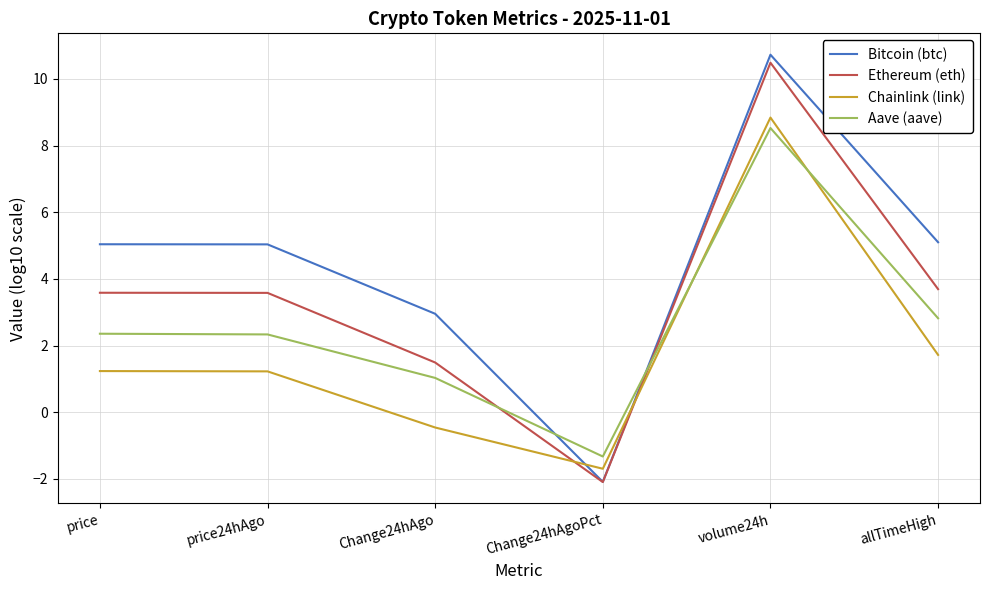

At which category is the sum across all series the highest?

volume24h